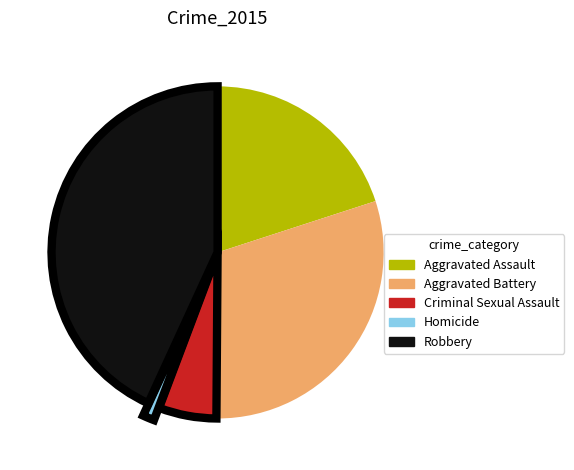

Do Aggravated Assault and Robbery together represent more than half of the pie?

Yes